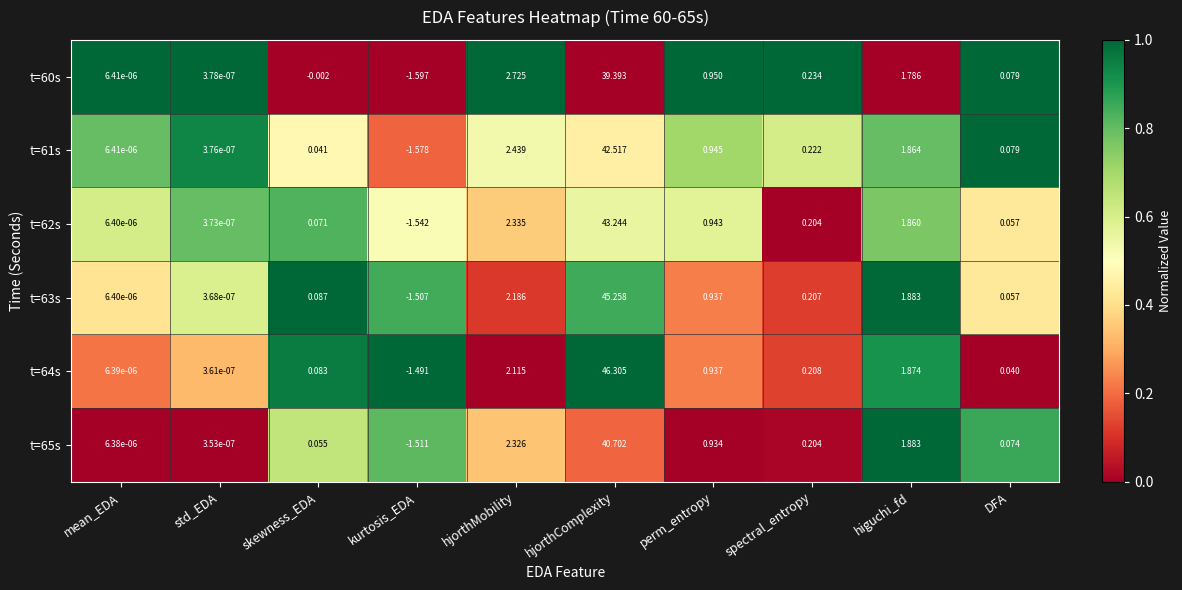

Is the value of t=64s at DFA greater than the value of t=65s at spectral_entropy?

No